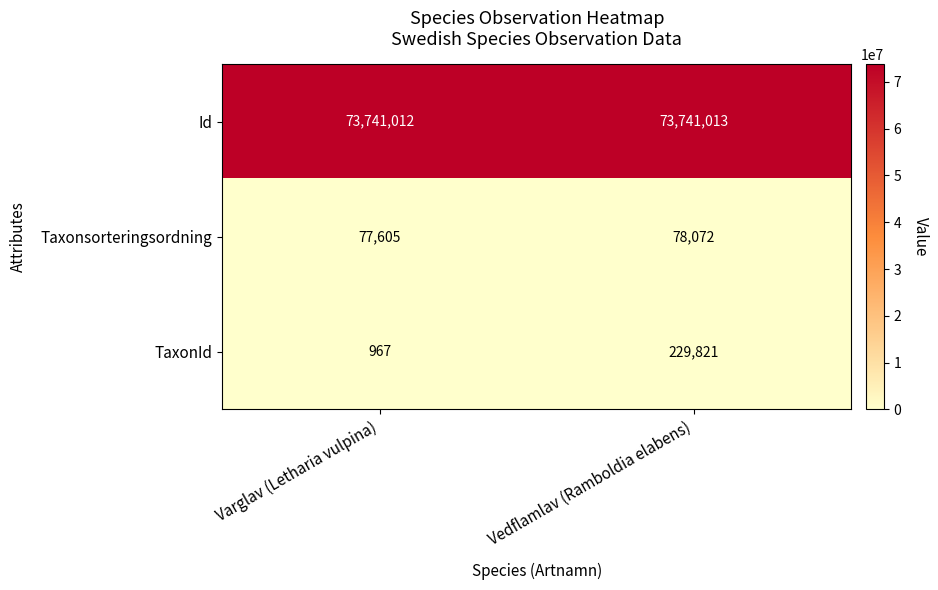

At which category does the chart reach its minimum across all series?

Varglav (Letharia vulpina)